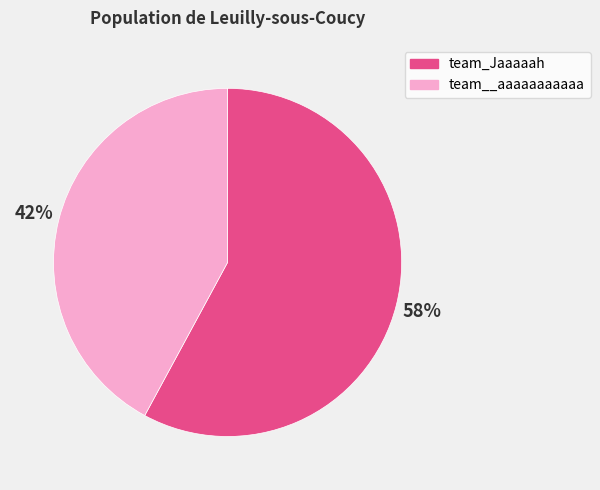

Is it true that team_Jaaaaah is 58% of the pie?

True